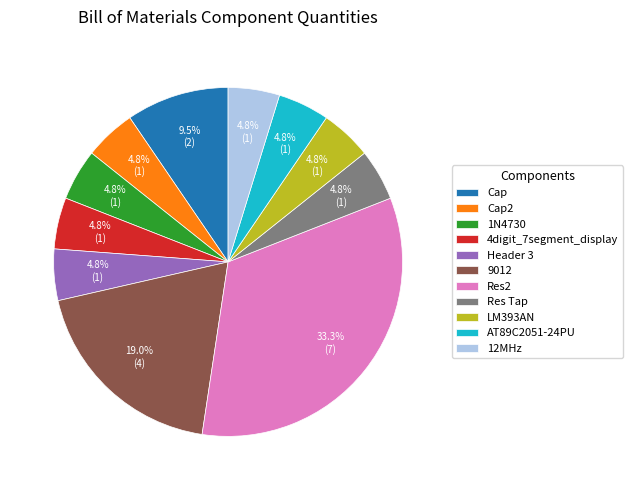

Does any single category account for the majority?

No